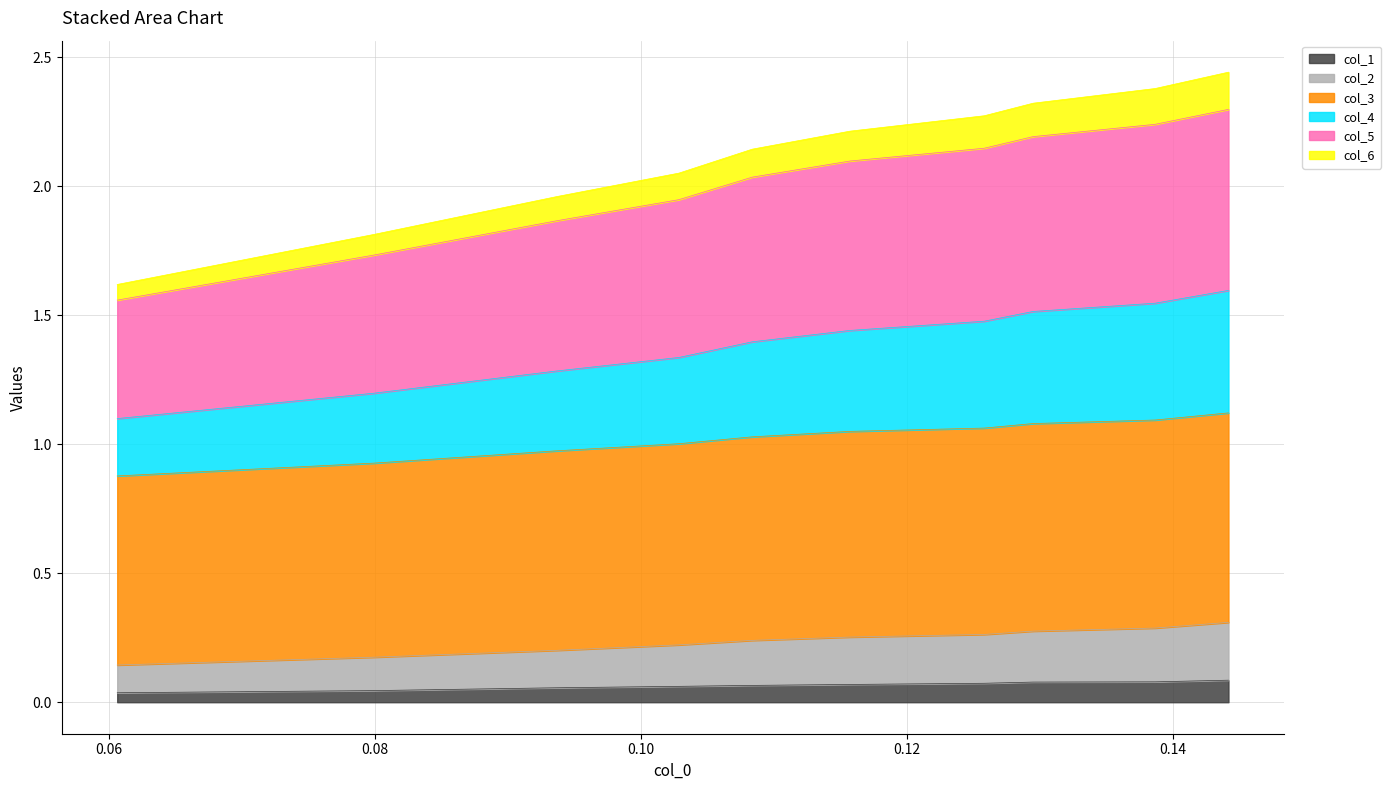

True or false: col_2 and col_5 intersect in this chart.

False